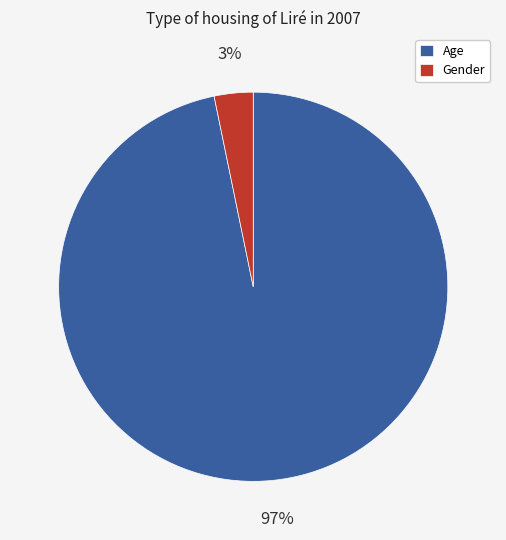

Do Gender and Age together represent more than half of the pie?

Yes